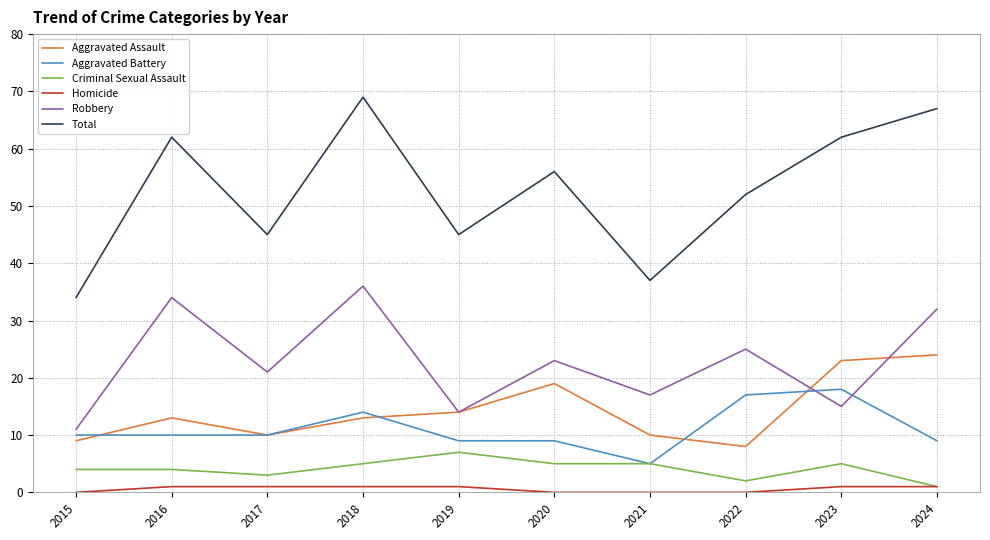

The Aggravated Battery series shows 9 at 2019. True or false?

True